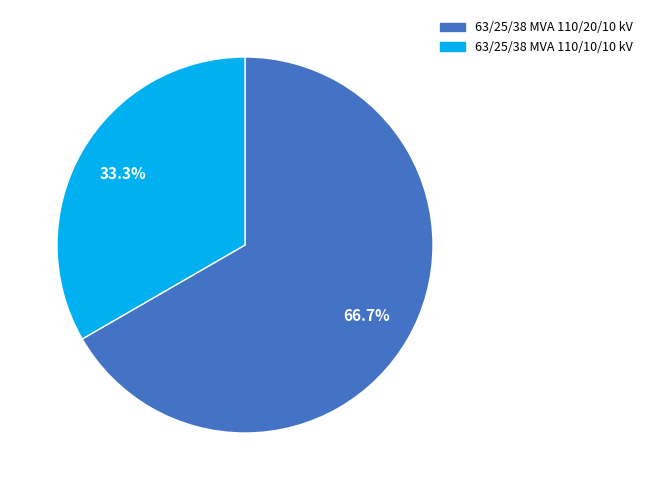

What percentage is the 63/25/38 MVA 110/20/10 kV slice, to the nearest percent?

67%